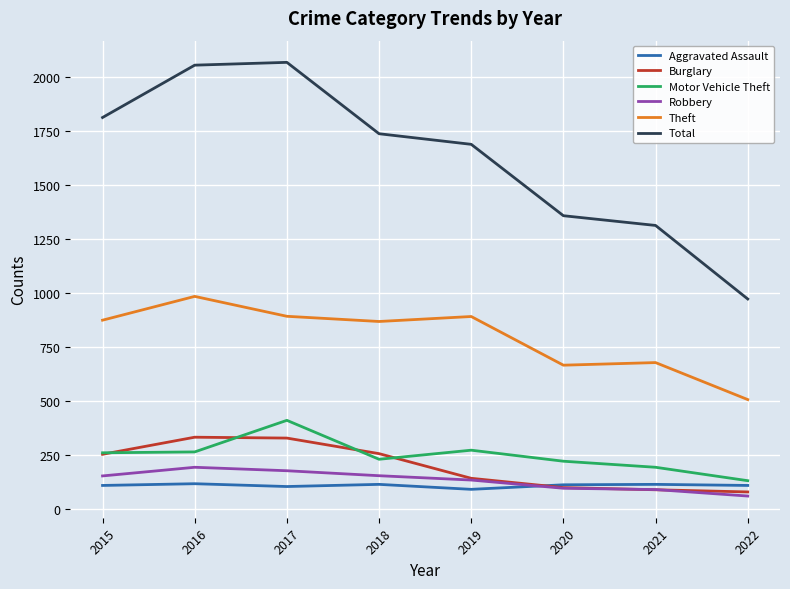

What is the highest value of the Motor Vehicle Theft series?

411